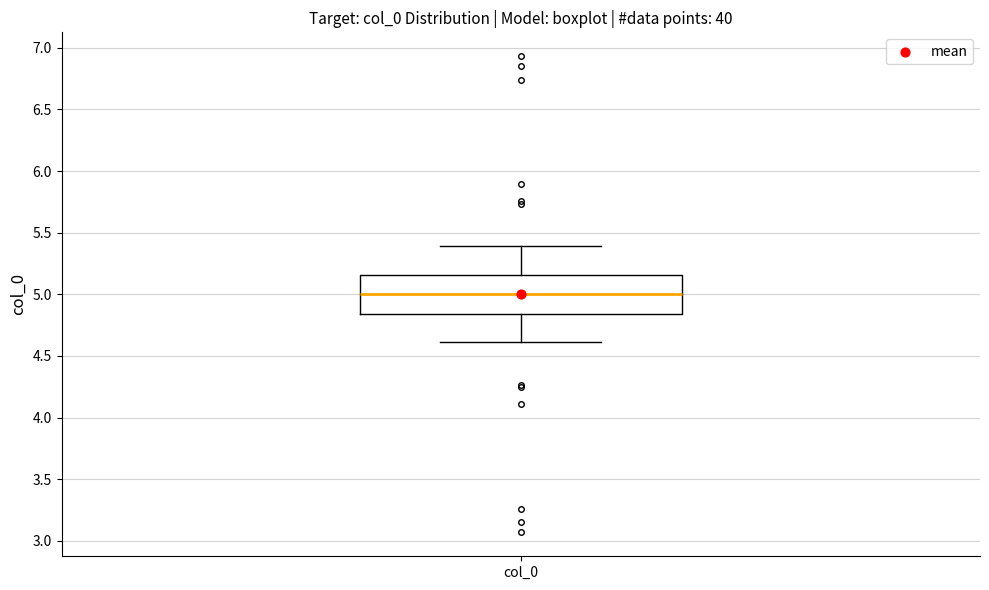

Transcribe this box plot: give where the median line is, the range the box spans, and where the two whiskers end, as read against the y-axis. The values are not printed on the chart, so give them approximately, as read against the axis.

median 5.00, box 4.85 to 5.15, whiskers 4.60 to 5.40